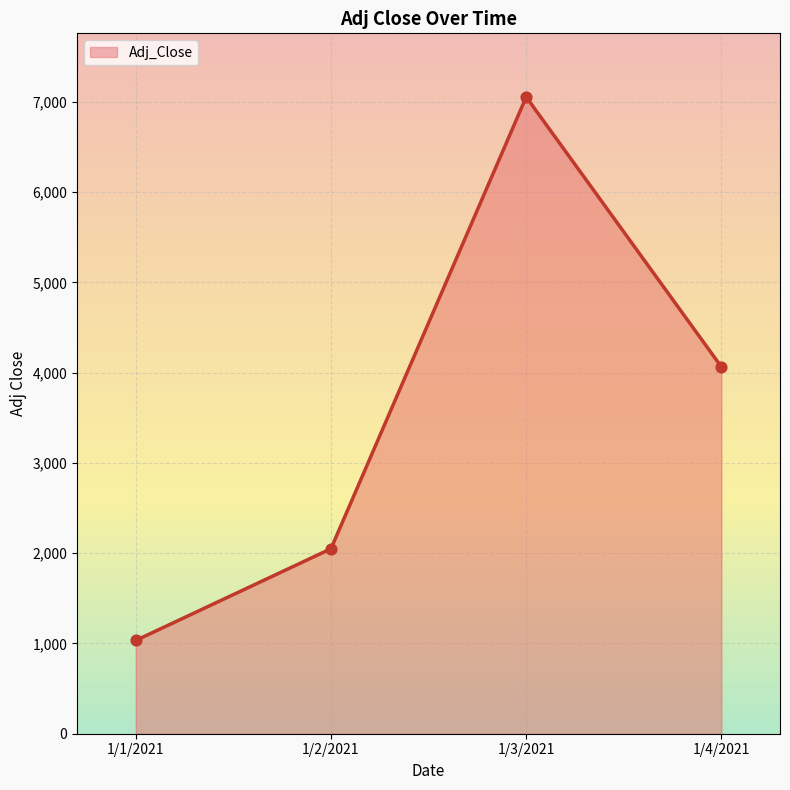

What is the change in value from 1/1/2021 to 1/2/2021?

+1016